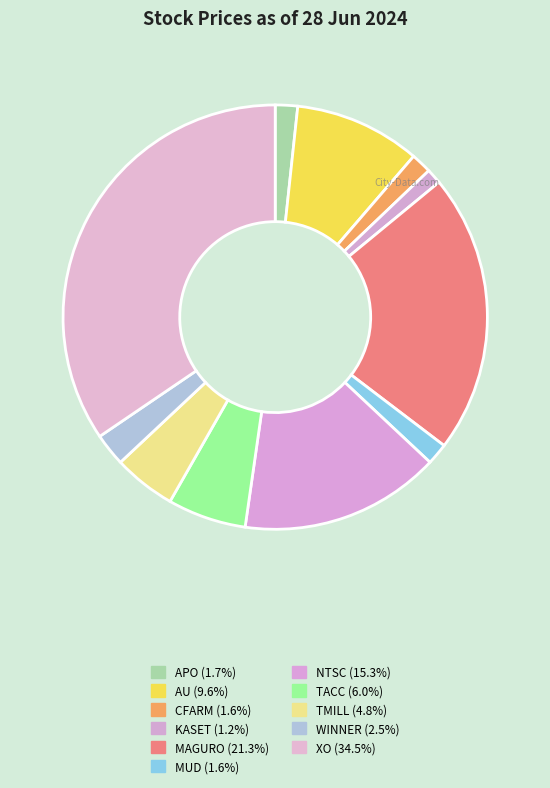

The TMILL slice represents 5% of the pie. True or false?

True